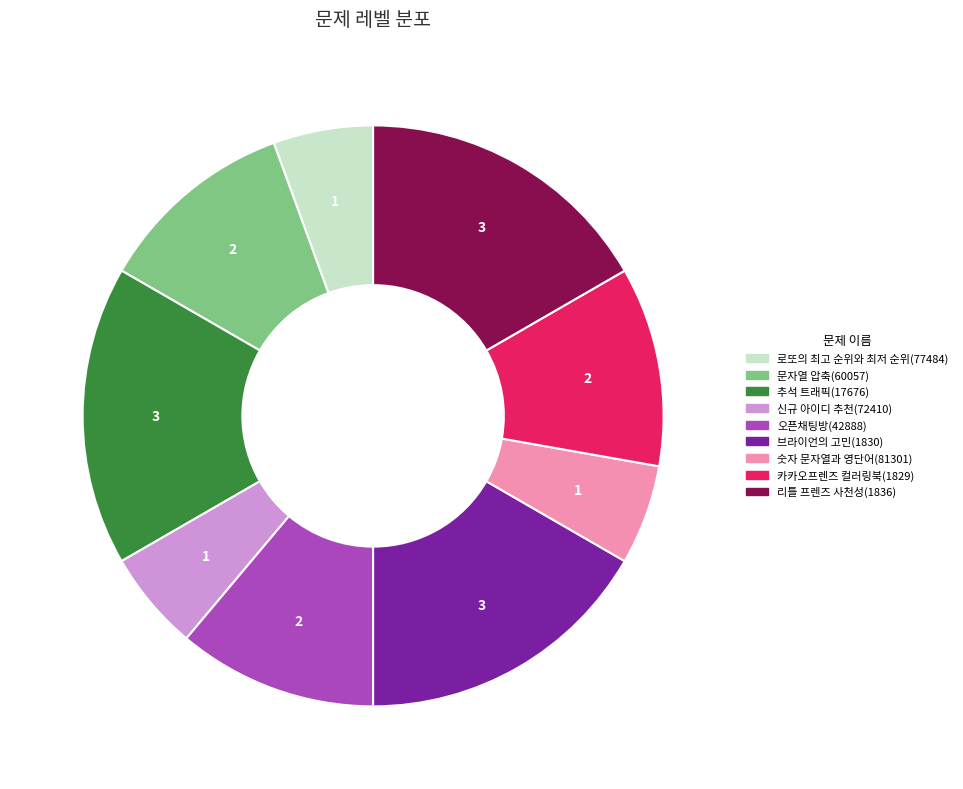

Is 오픈채팅방(42888) the majority of the pie?

No